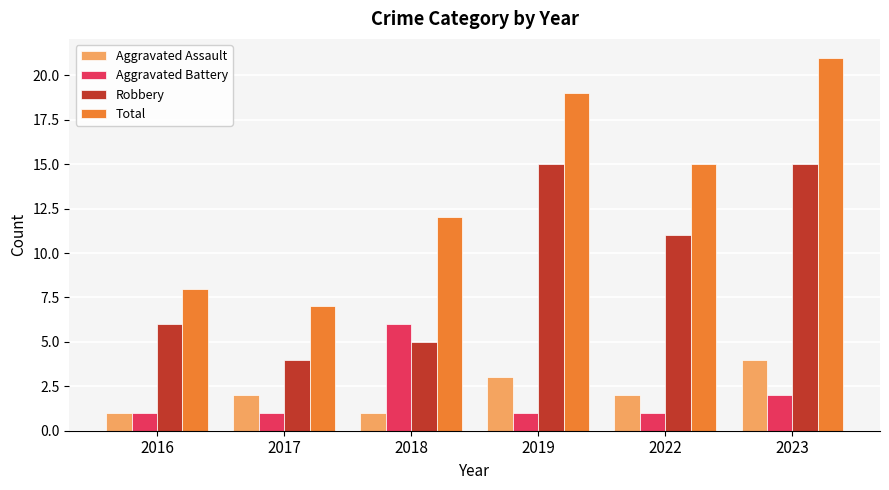

What are all the series names shown in the legend?

Aggravated Assault, Aggravated Battery, Robbery, Total